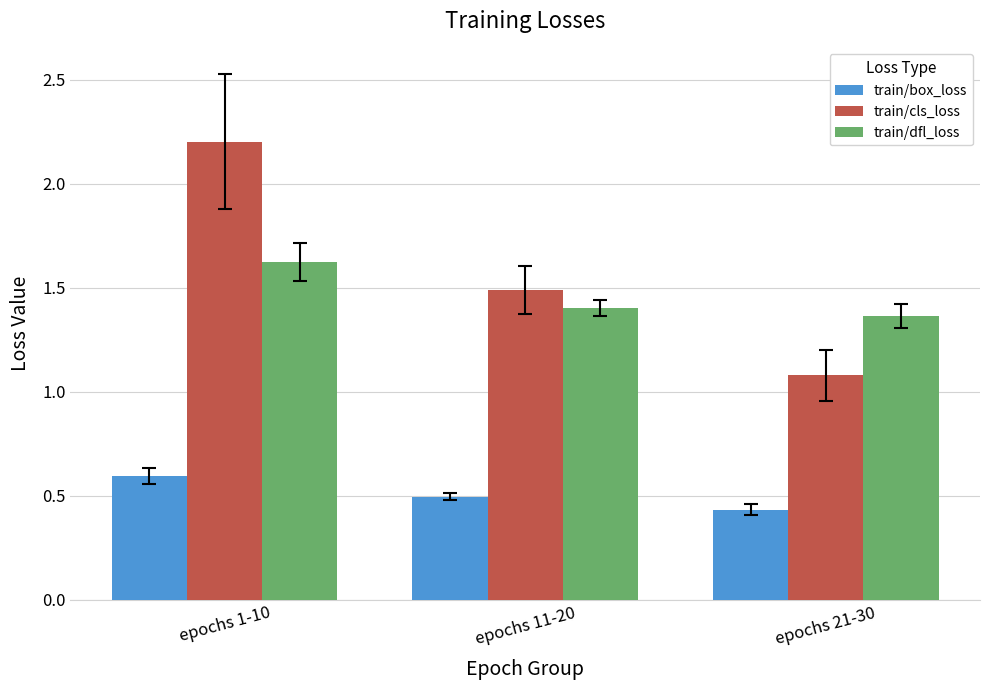

What is the spread (max minus min) of values at epochs 1-10?

1.6